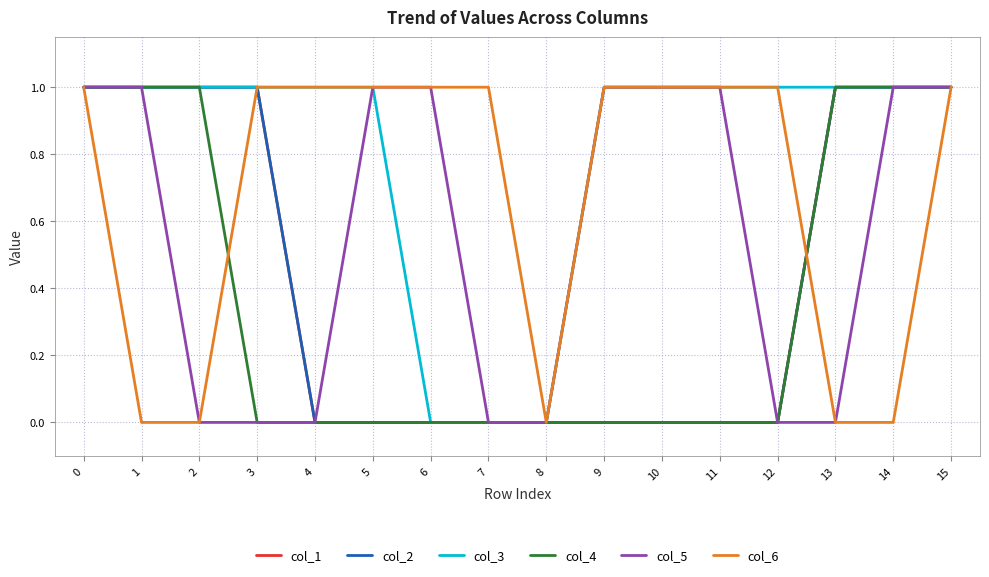

At 13, list the series in order from largest to smallest.

col_1, col_2, col_3, col_4, col_5, col_6